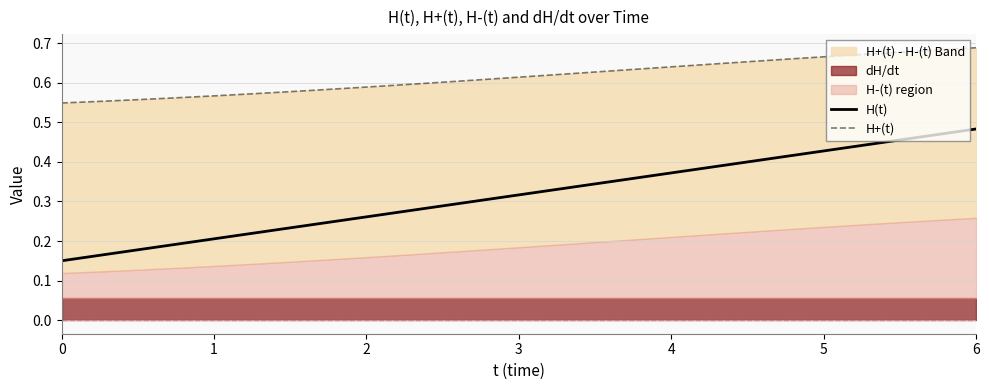

Which series changed the most between 0 and 6?

H(t)